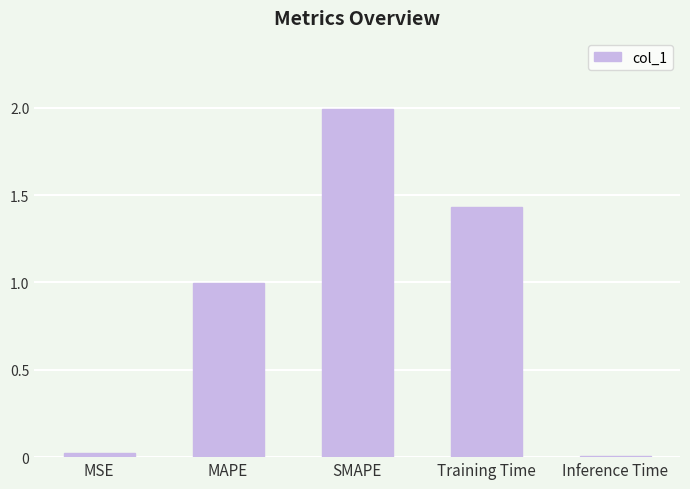

What is the sum of the values at MAPE and Inference Time?

1.0